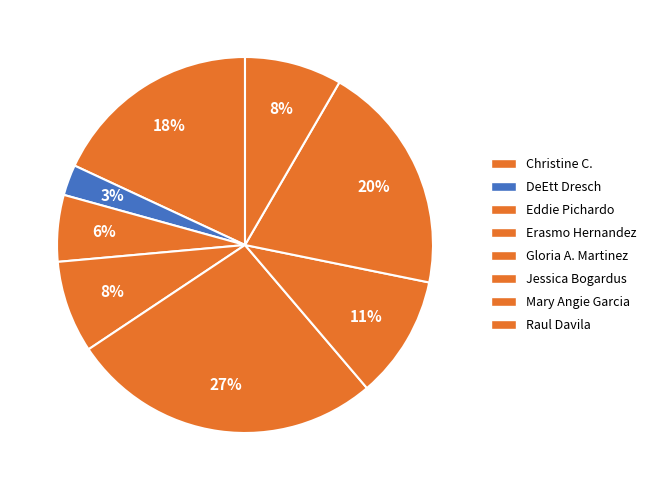

Which slice is the smallest?

DeEtt Dresch